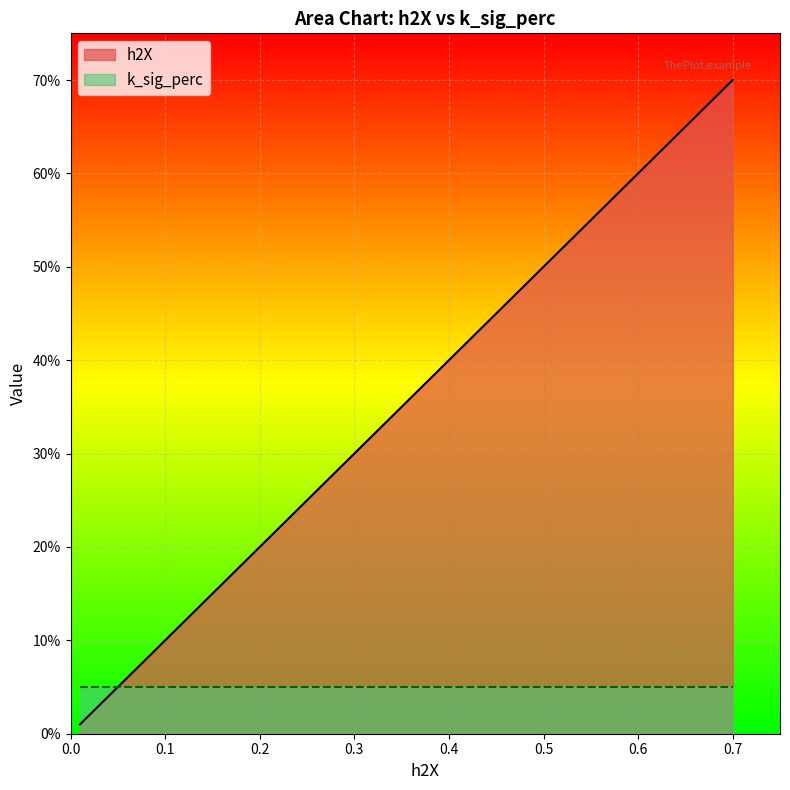

What is the label of the 3rd point from the right?

0.35